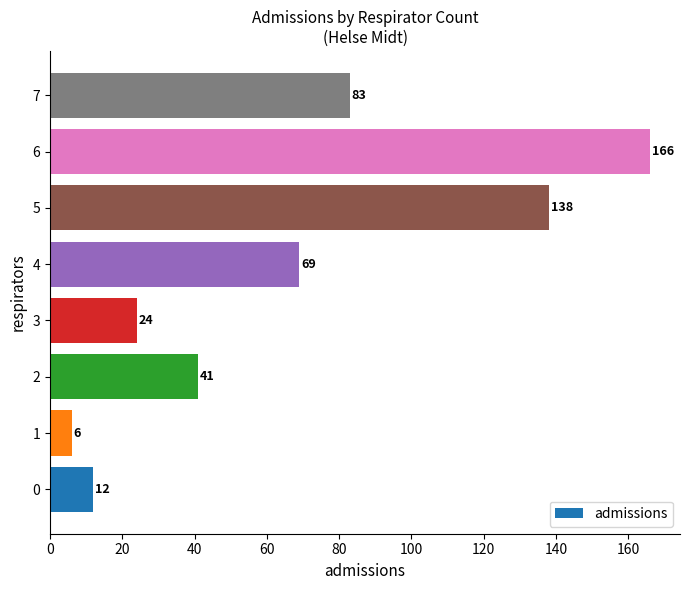

Reading bottom to top, list all the values displayed in this chart.

12	6	41	24	69	138	166	83